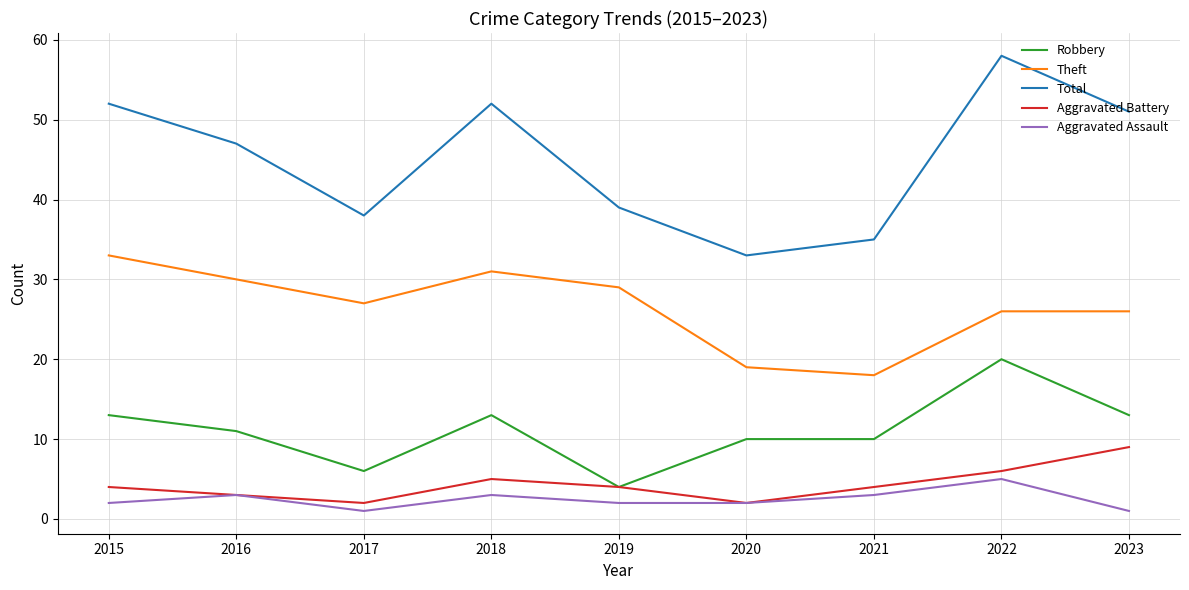

At which category is the sum across all series the highest?

2022